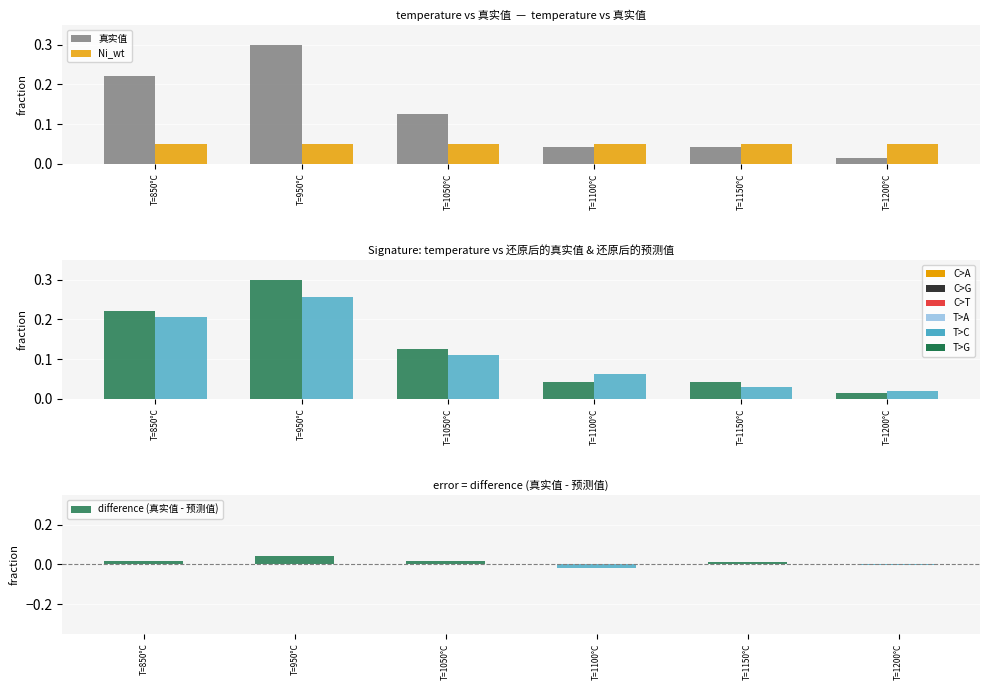

At which label is Ni_wt closest to 0?

T=850°C